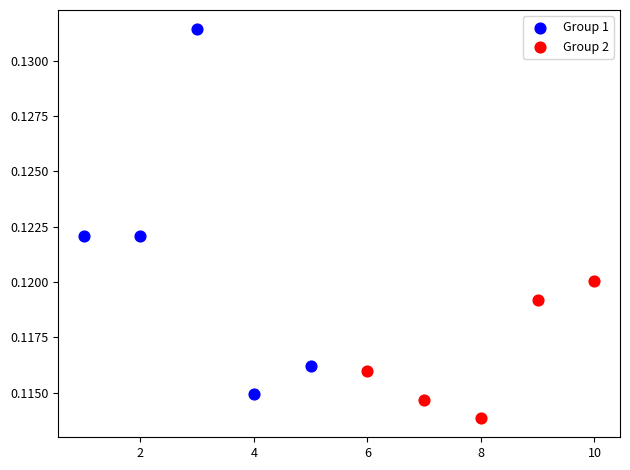

Which series has the widest spread of Y values?

Group 1